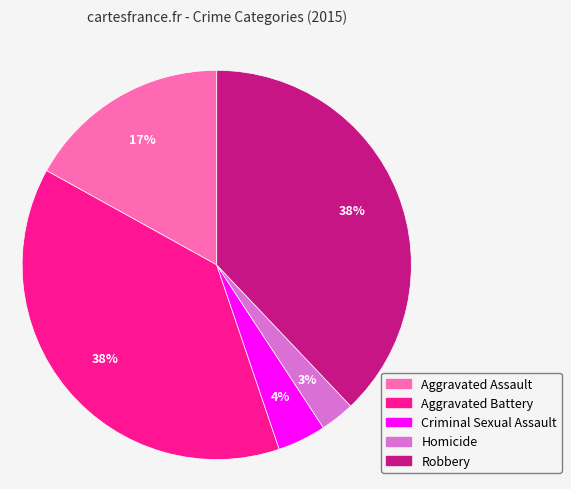

Combined, do Aggravated Assault and Aggravated Battery account for over 50%?

Yes